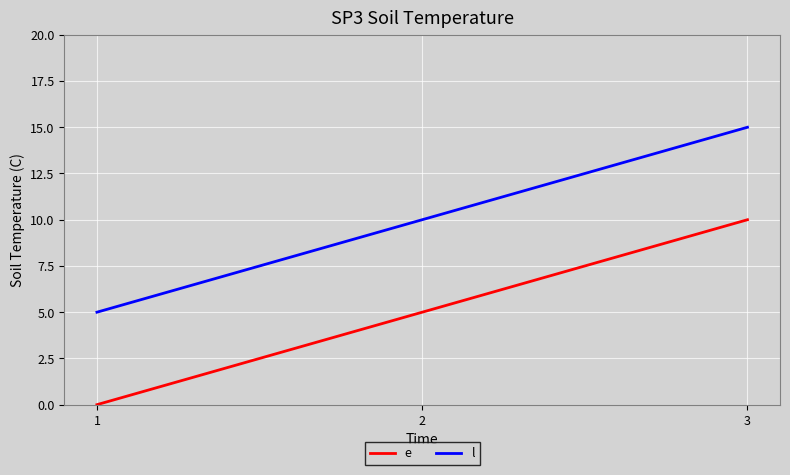

What is the approximate value of l at 2, to the nearest 5?

10